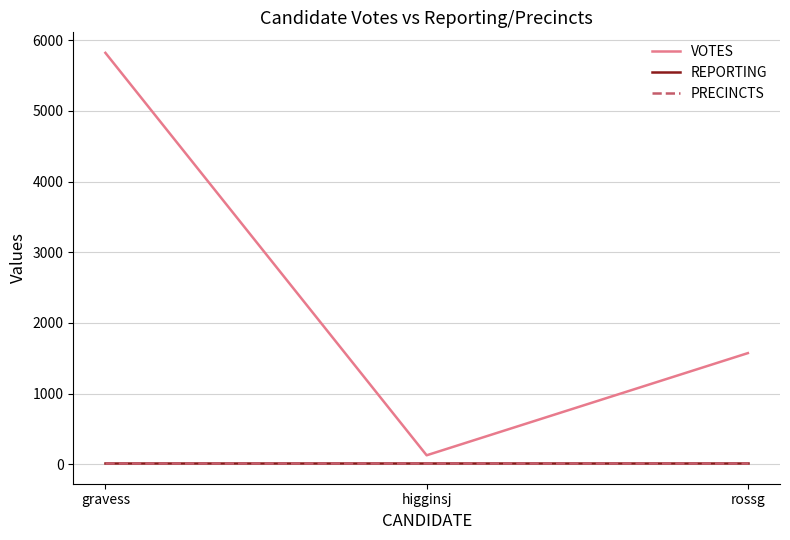

What is the value of the PRECINCTS point at the 3rd from the left?

14